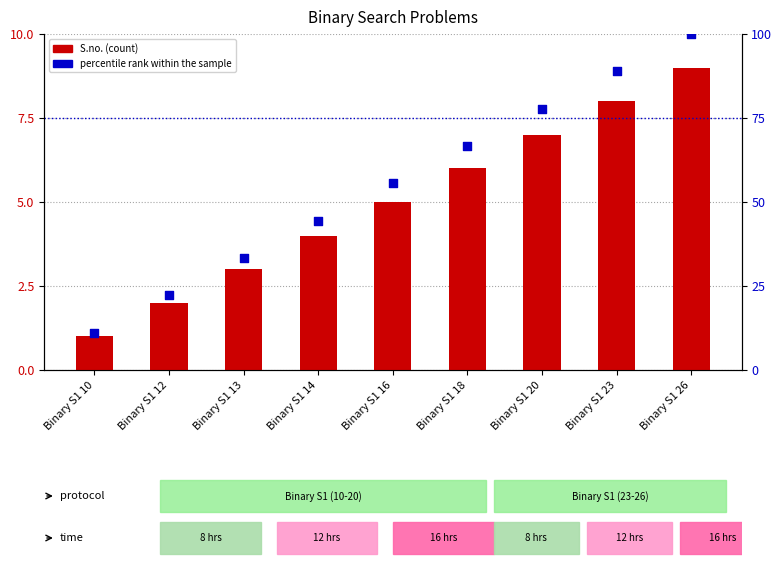

Which series reaches the minimum Y coordinate?

S.no. (count)